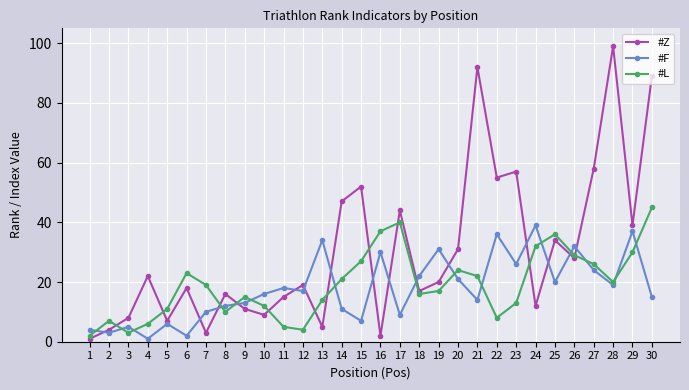

After their last crossing, which series has the higher values: #F or #L?

#L